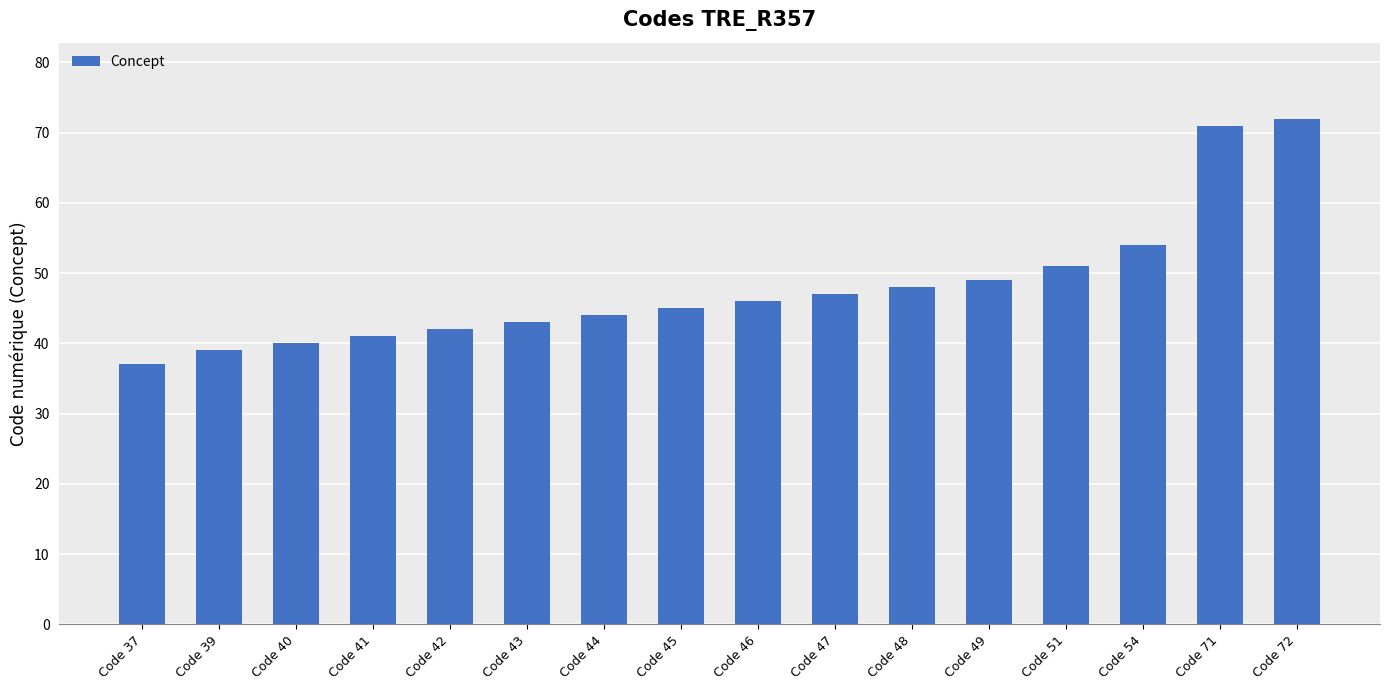

List the labels in order of value, largest first.

Code 72, Code 71, Code 54, Code 51, Code 49, Code 48, Code 47, Code 46, Code 45, Code 44, Code 43, Code 42, Code 41, Code 40, Code 39, Code 37